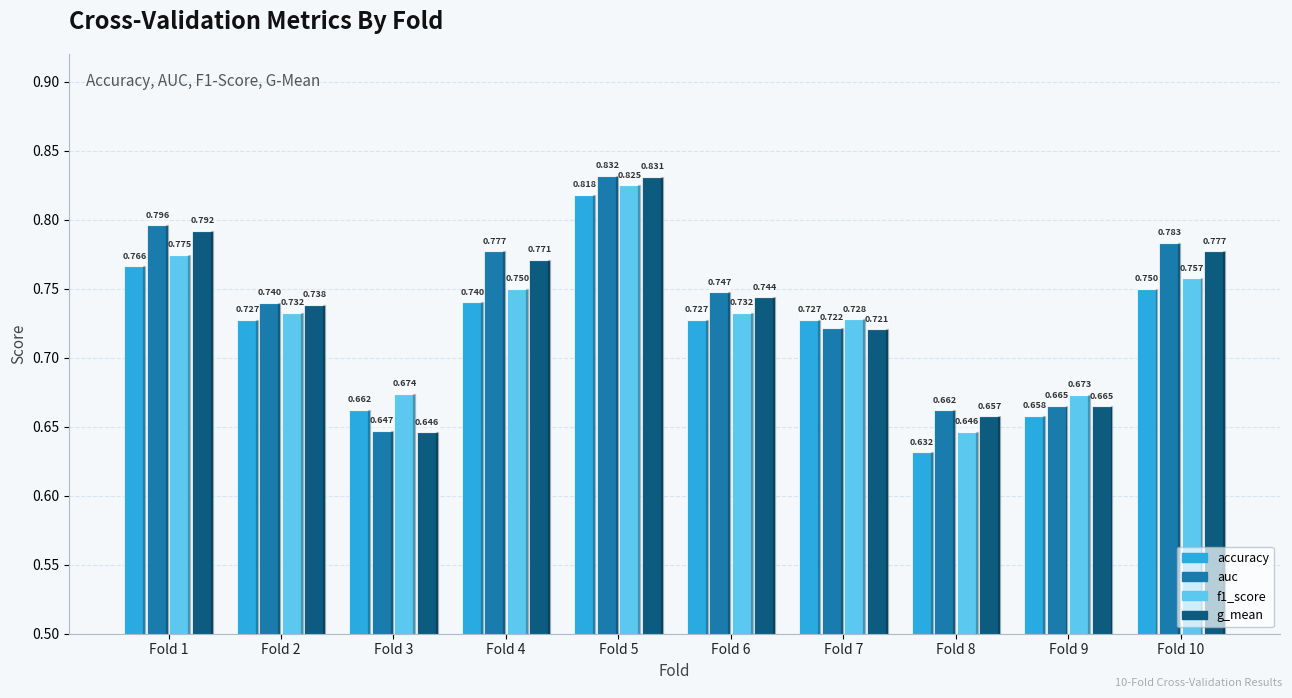

The value of auc at 6 is 1.1. True or false?

False